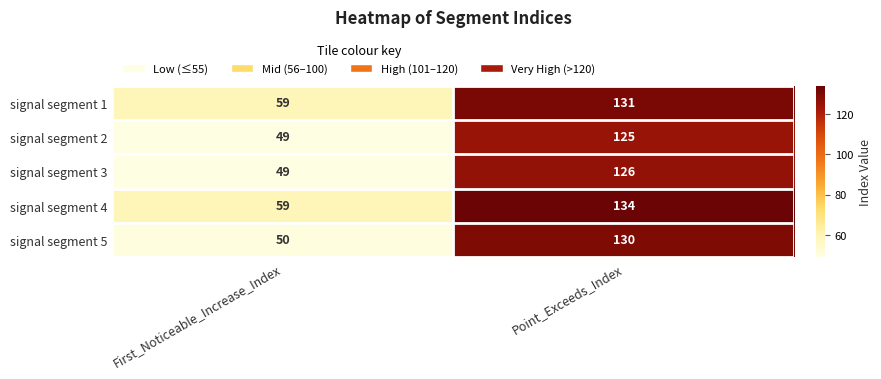

Between First_Noticeable_Increase_Index and Point_Exceeds_Index, which series saw the biggest shift?

signal segment 5